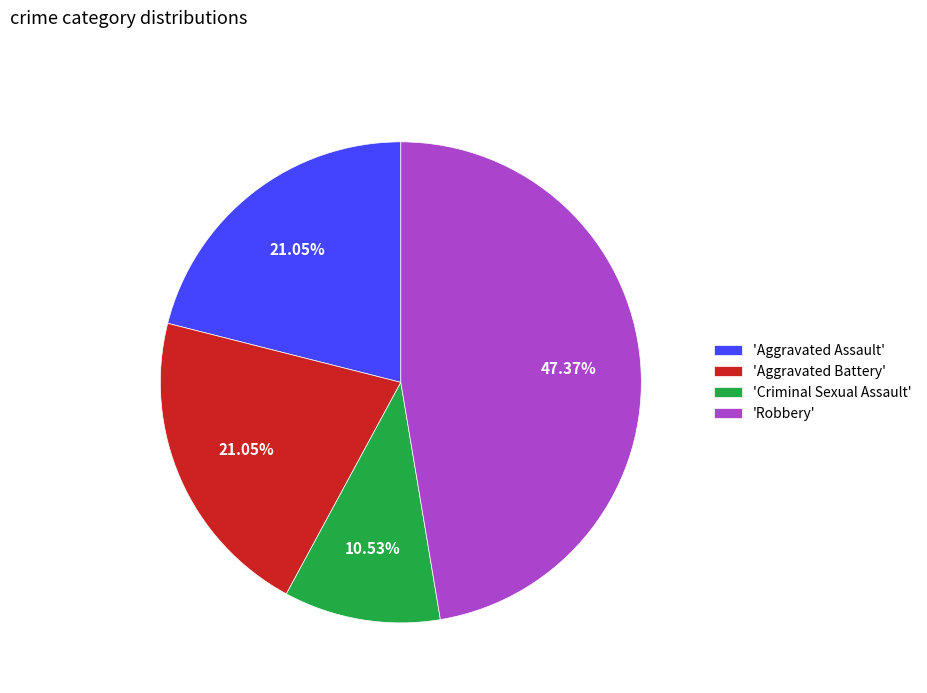

Do 'Robbery' and 'Aggravated Assault' together represent more than half of the pie?

Yes